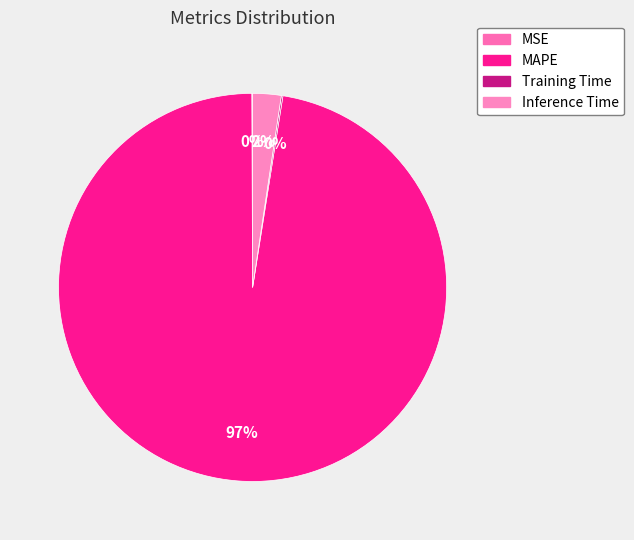

Is it true that MAPE is 87% of the pie?

False